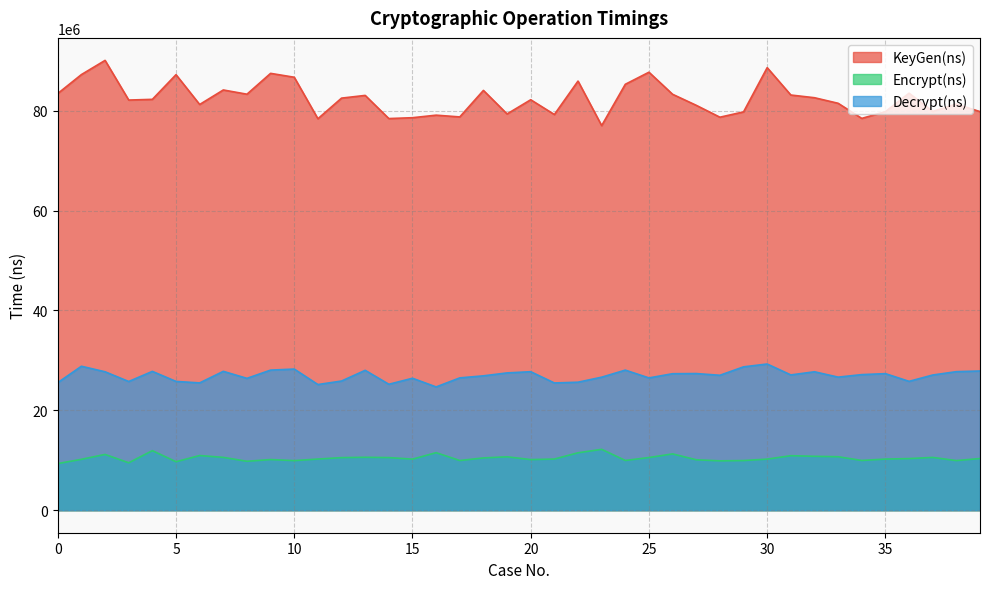

Is the value of Encrypt(ns) at 35 greater than the value of KeyGen(ns) at 7?

No